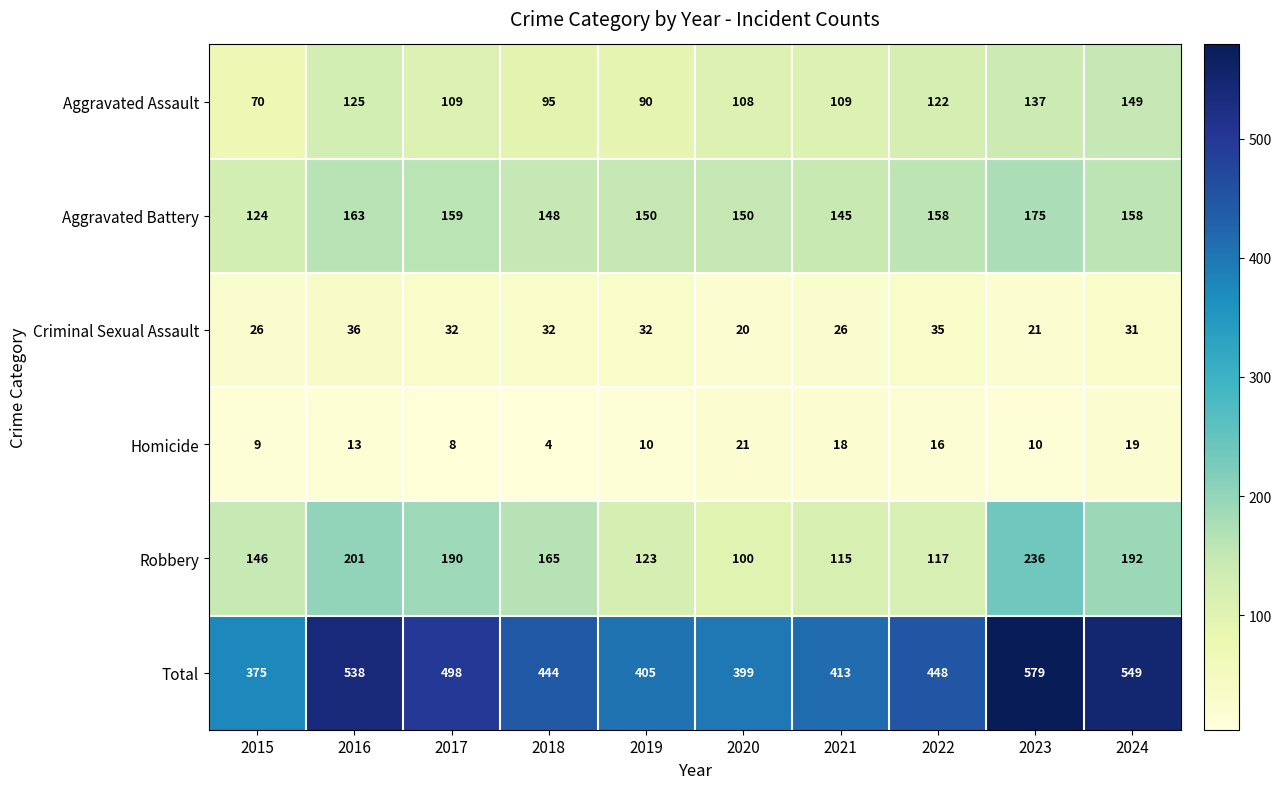

At which label does Criminal Sexual Assault first exceed 32?

2016